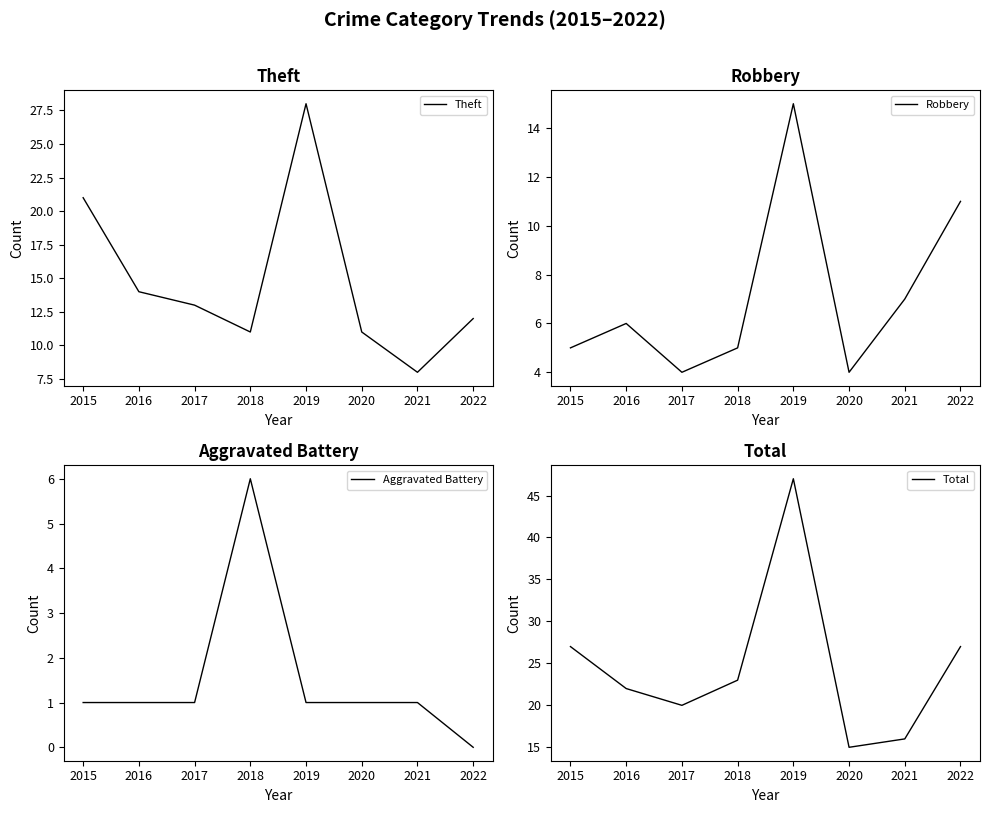

How many values in the Robbery series are below 6?

4